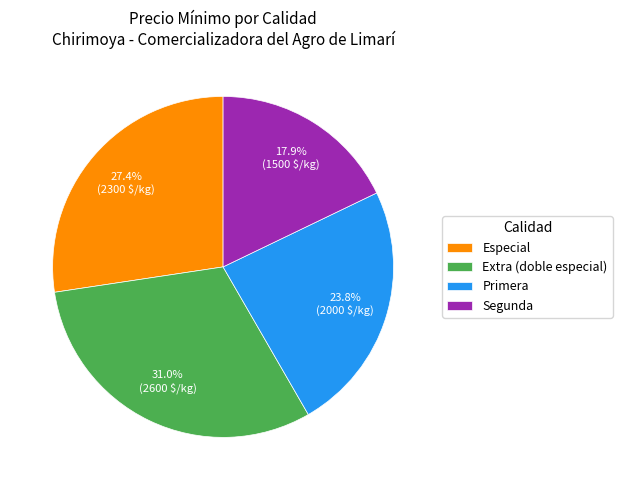

Which has a higher value, Primera or Extra (doble especial)?

Extra (doble especial)